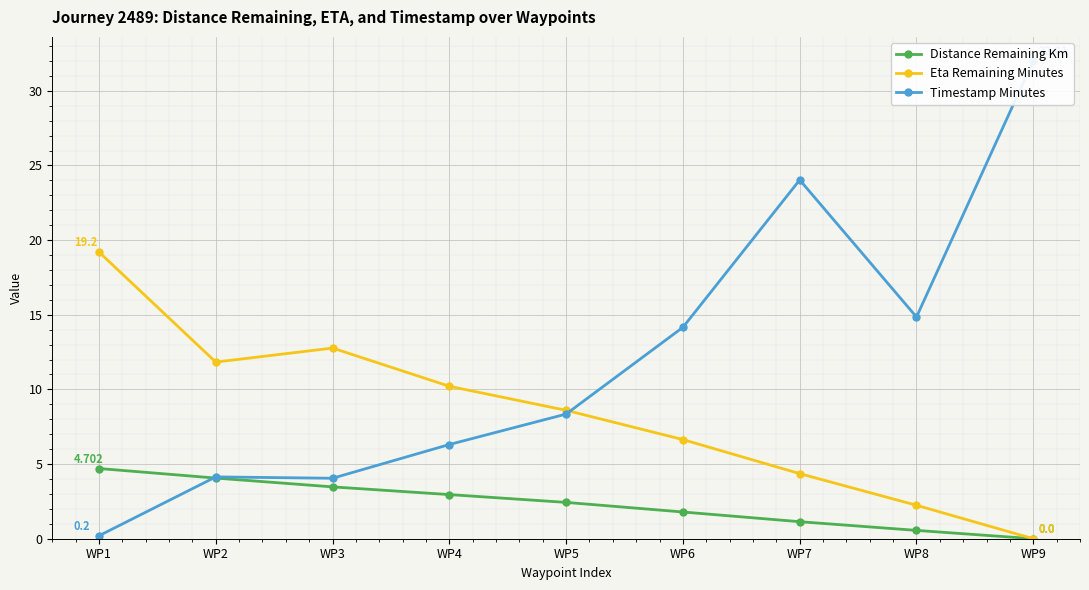

At which category does Timestamp Minutes reach its first local valley?

WP3